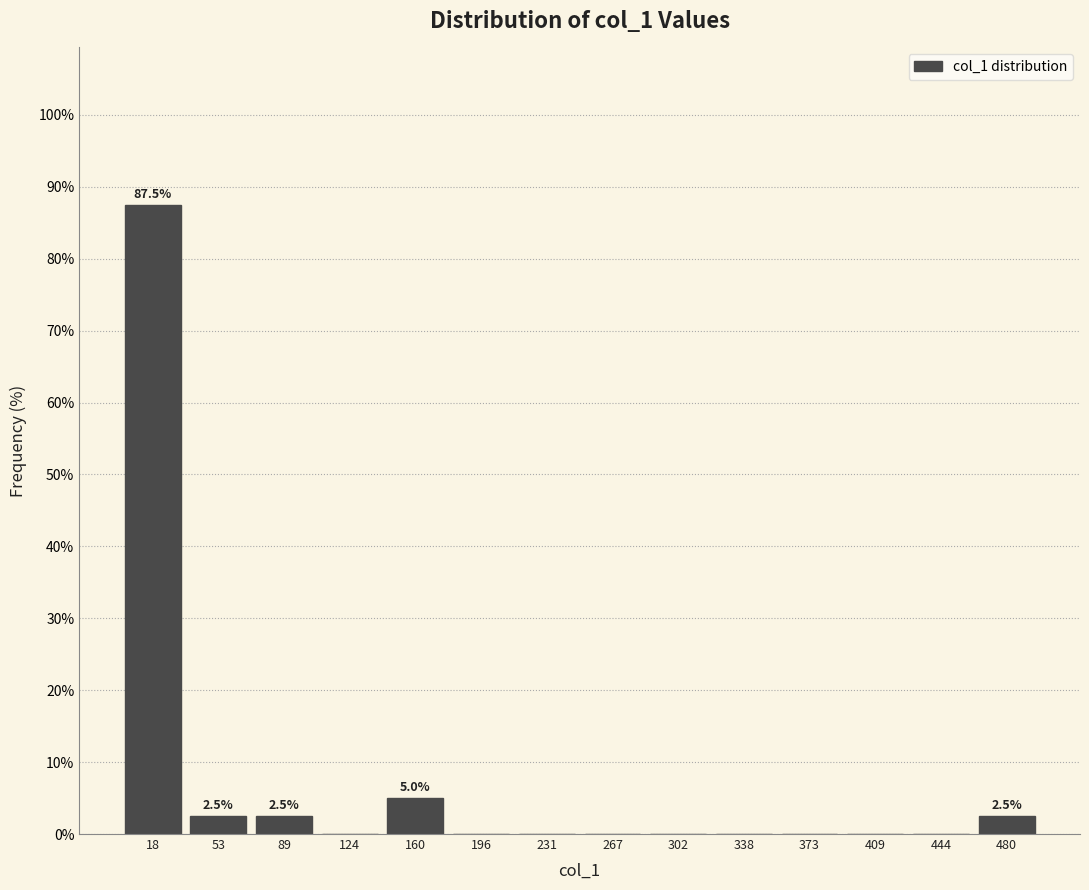

Over which range of the x-axis is the bar tallest?

0 to 35